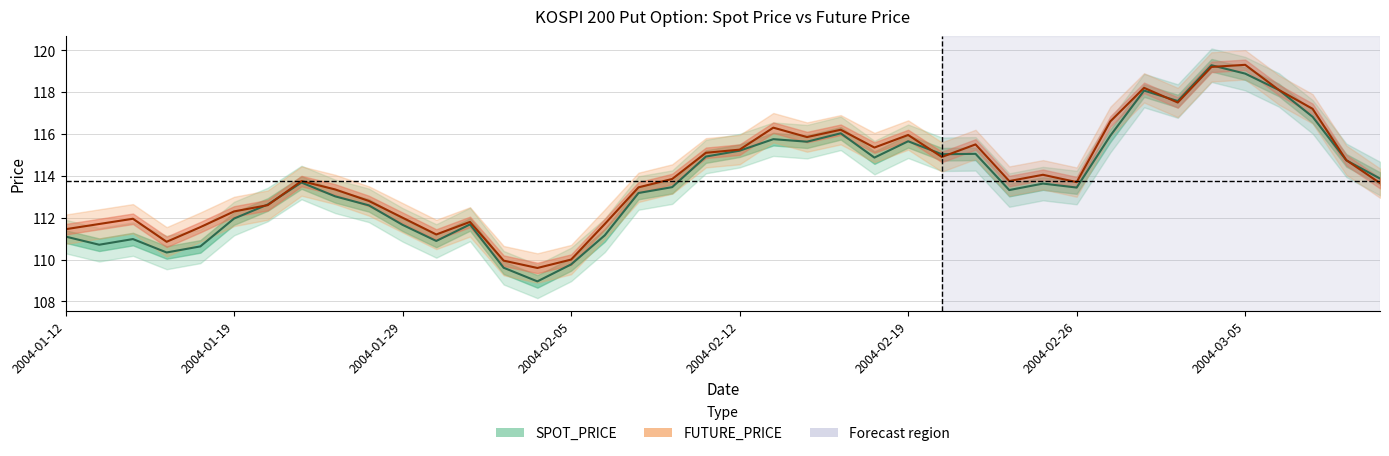

True or false: SPOT_PRICE and FUTURE_PRICE cross at least once.

True